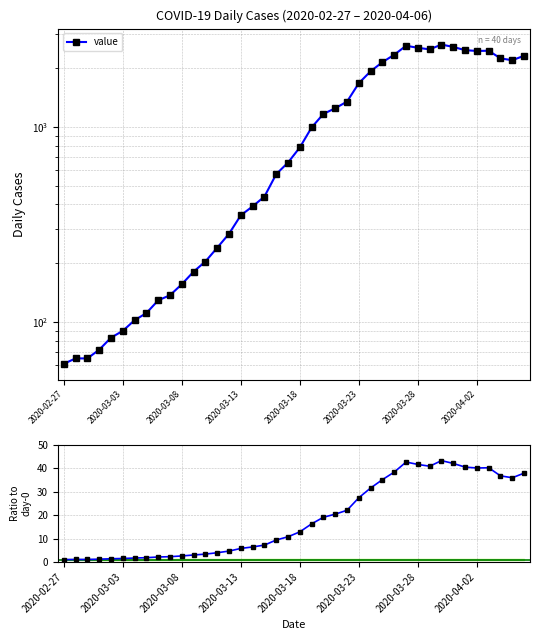

Rank the series at 2020-03-28 from lowest to highest value.

value / day-0, value